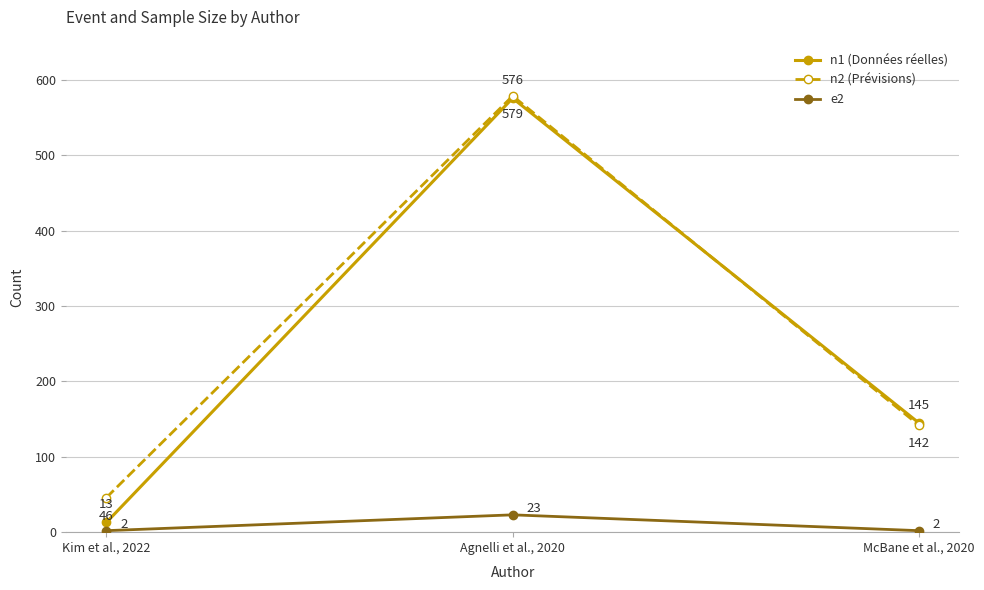

Is this an area chart (filled region under the line)?

No